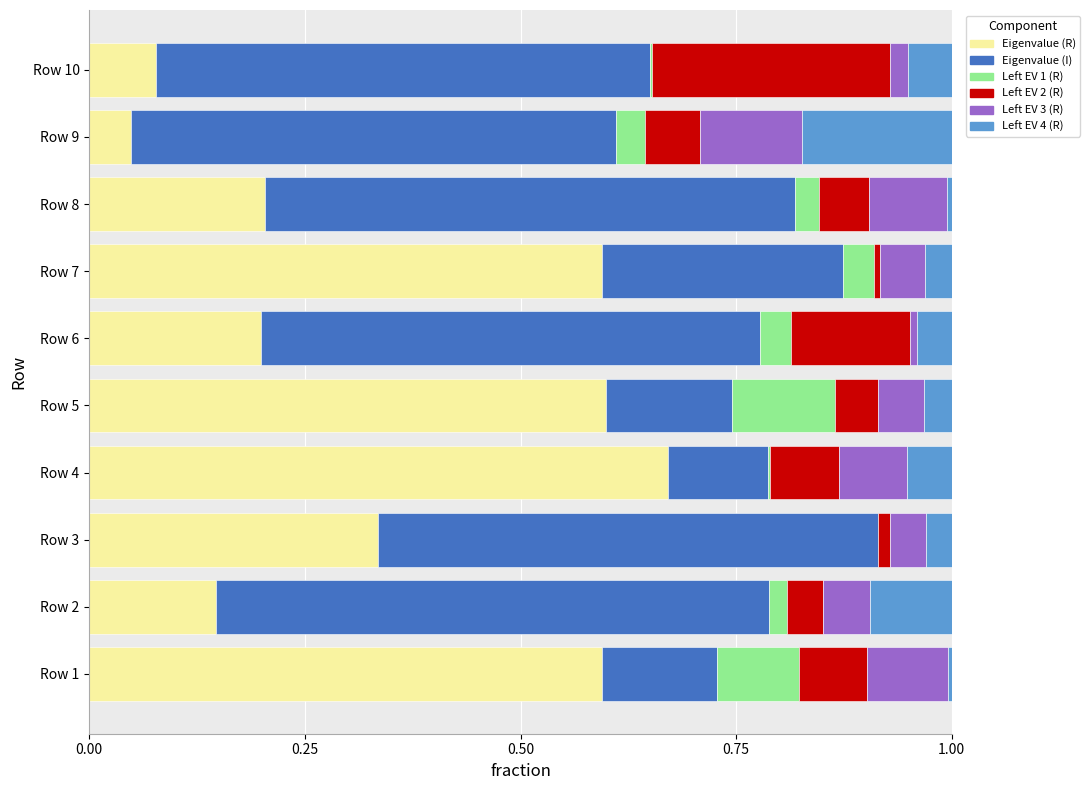

Which category has the highest value in the Eigenvalue (R) series?

Row 4